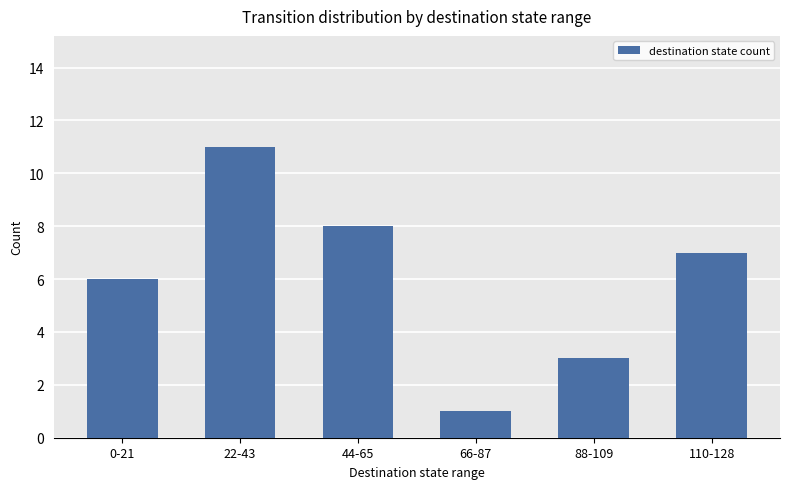

Where is the data nearest to the value 6?

0-21